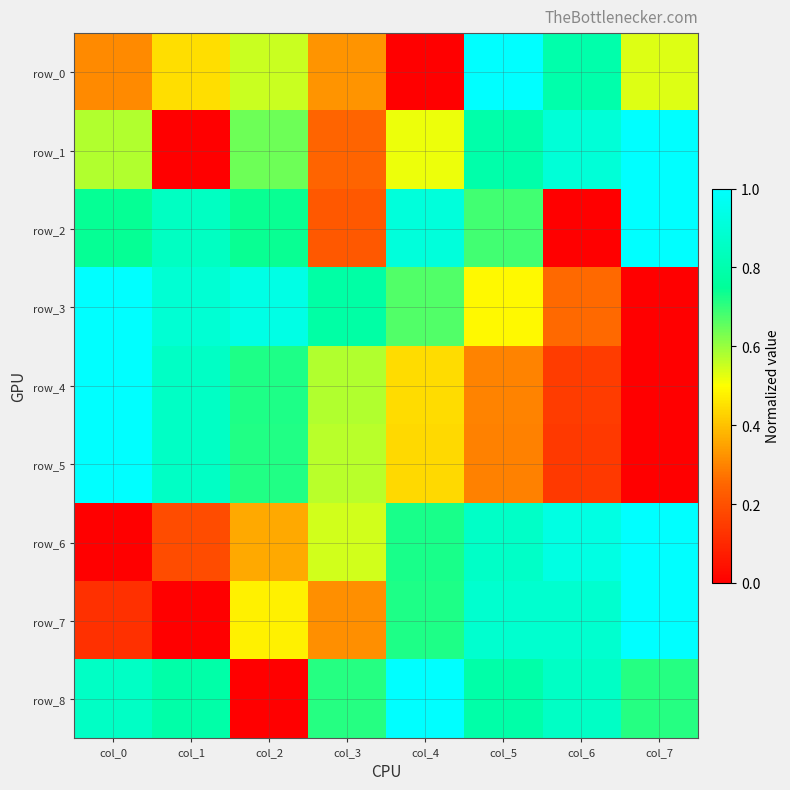

Reading right to left, list all the values displayed in this chart.

row_0: col_7=0.5	col_6=0.8	col_5=1.0	col_4=0.0	col_3=0.3	col_2=0.6	col_1=0.4	col_0=0.3
row_1: col_7=1.0	col_6=0.9	col_5=0.8	col_4=0.5	col_3=0.2	col_2=0.6	col_1=0.0	col_0=0.6
row_2: col_7=1.0	col_6=0.0	col_5=0.7	col_4=0.9	col_3=0.2	col_2=0.7	col_1=0.8	col_0=0.7
row_3: col_7=0.0	col_6=0.3	col_5=0.5	col_4=0.7	col_3=0.8	col_2=0.9	col_1=0.9	col_0=1.0
row_4: col_7=0.0	col_6=0.1	col_5=0.3	col_4=0.4	col_3=0.6	col_2=0.7	col_1=0.9	col_0=1.0
row_5: col_7=0.0	col_6=0.1	col_5=0.3	col_4=0.4	col_3=0.6	col_2=0.7	col_1=0.9	col_0=1.0
row_6: col_7=1.0	col_6=0.9	col_5=0.9	col_4=0.7	col_3=0.5	col_2=0.4	col_1=0.2	col_0=0.0
row_7: col_7=1.0	col_6=0.9	col_5=0.9	col_4=0.7	col_3=0.3	col_2=0.5	col_1=0.0	col_0=0.1
row_8: col_7=0.7	col_6=0.9	col_5=0.8	col_4=1.0	col_3=0.7	col_2=0.0	col_1=0.8	col_0=0.9